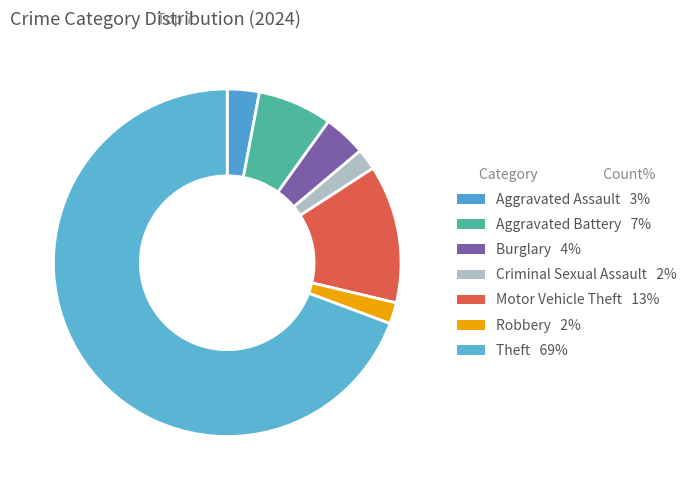

How many slices are in this pie chart?

7